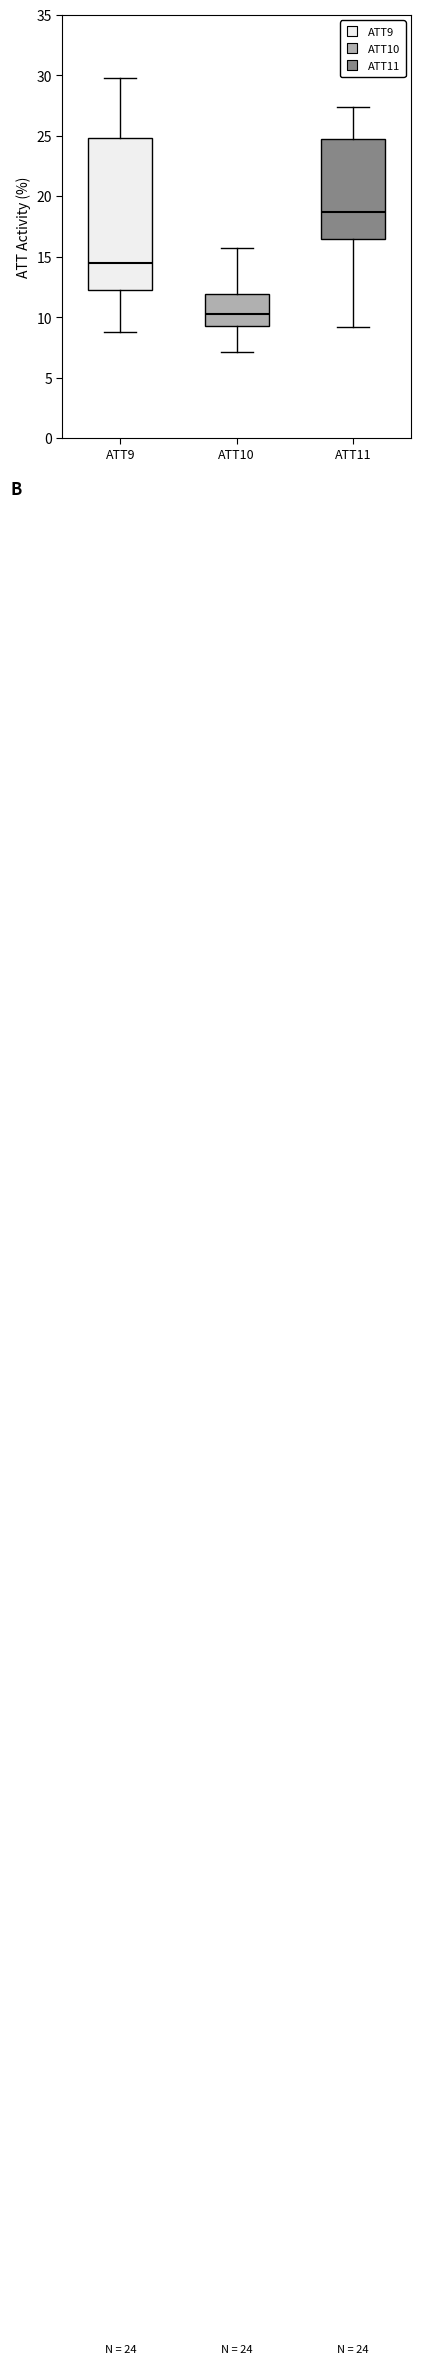

Which box's median line is the highest?

ATT11